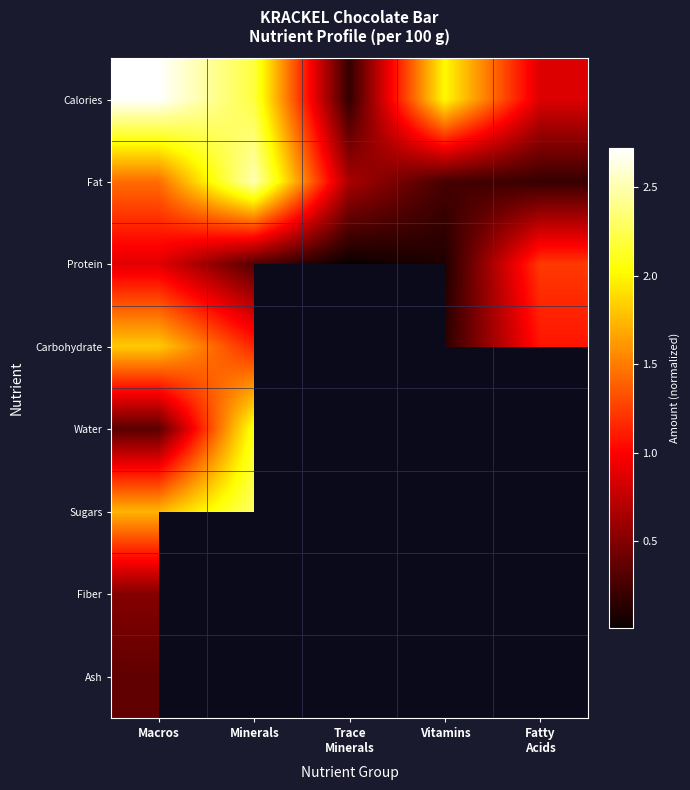

List the series in order of their peak value, lowest first.

Fiber, Ash, Protein, Carbohydrate, Water, Sugars, Fat, Calories